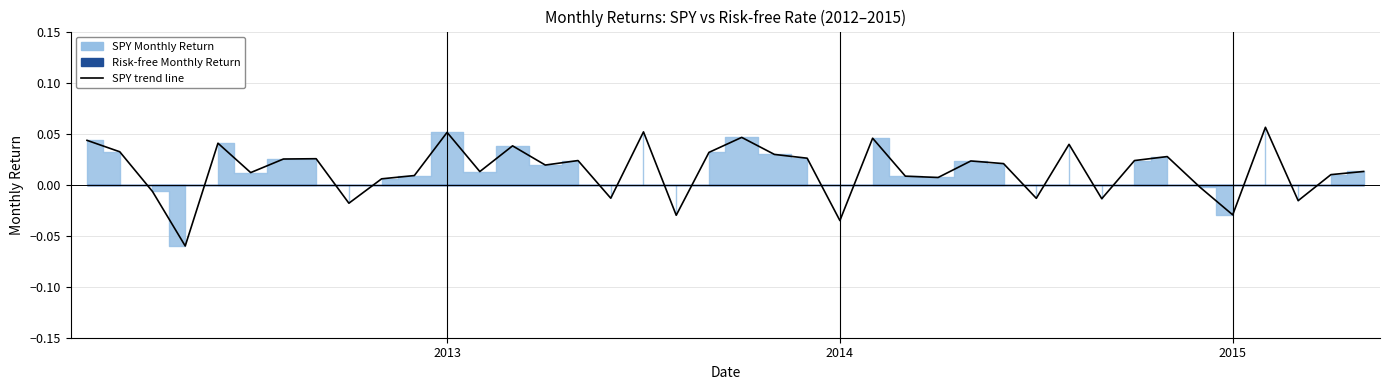

What is the difference between the second highest and minimum values?

0.1